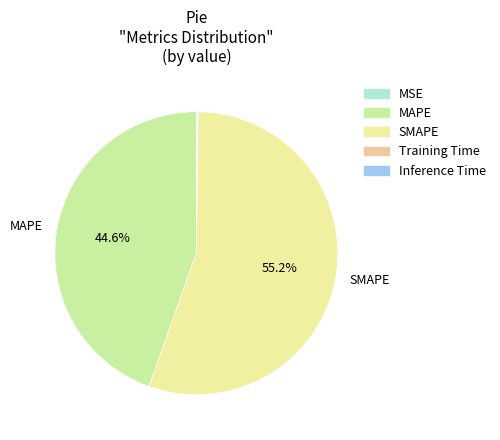

What percentage is NOT represented by SMAPE?

44.8%